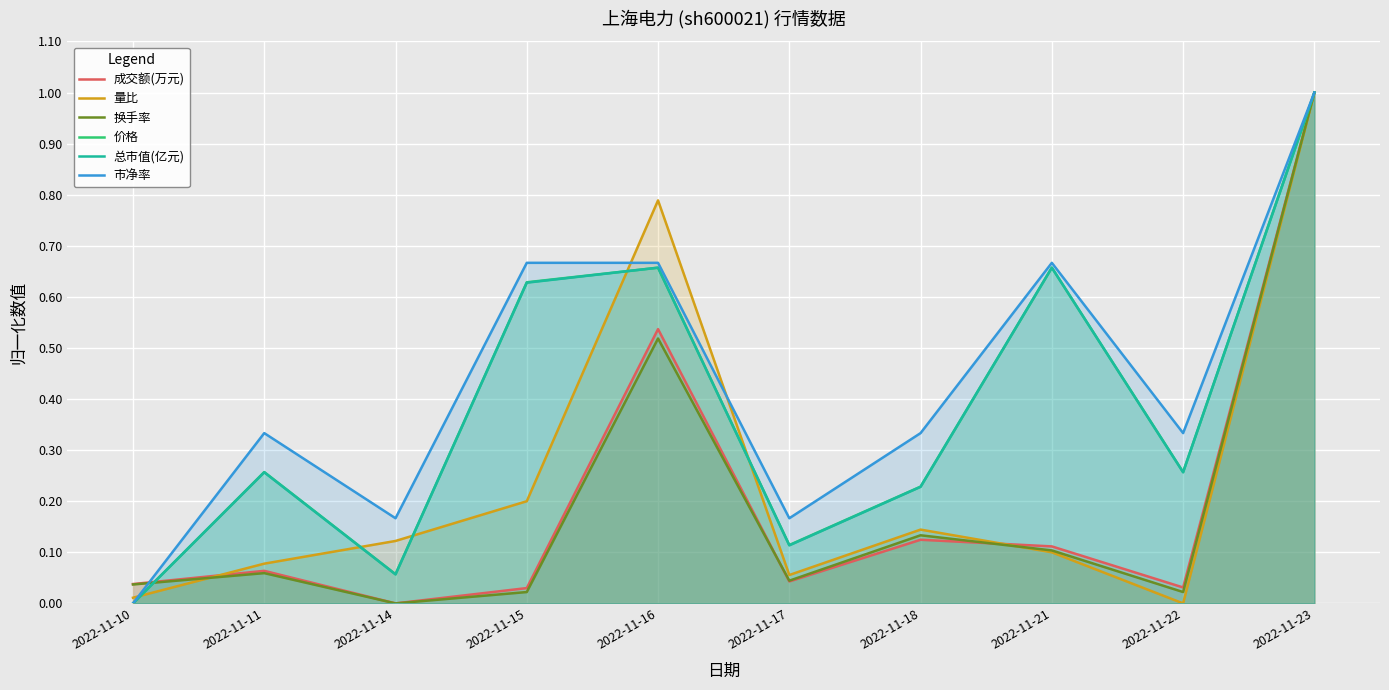

What value does the 市净率 series have at 2022-11-15?

0.7